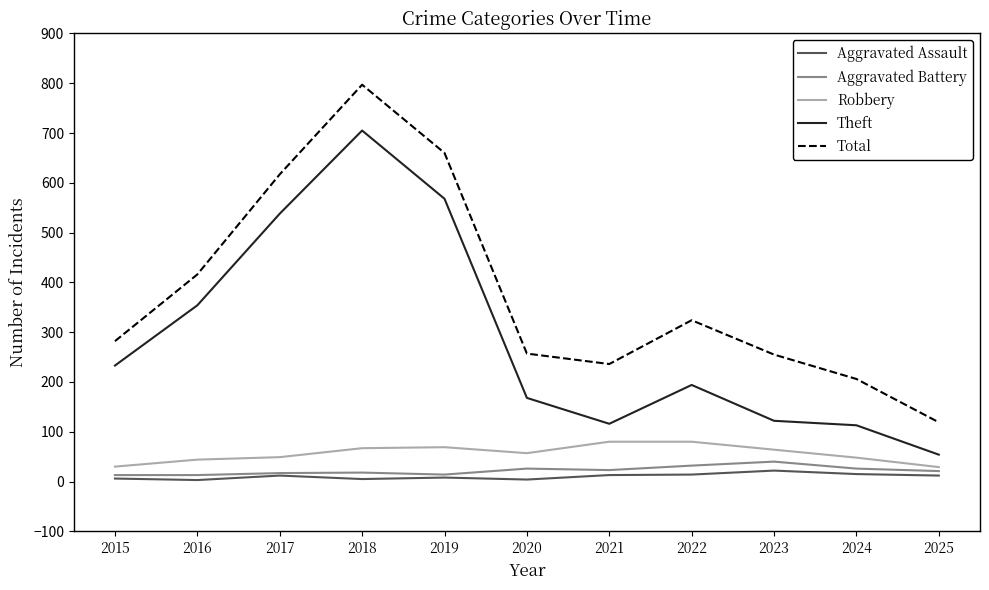

True or false: Aggravated Assault and Total cross at least once.

False